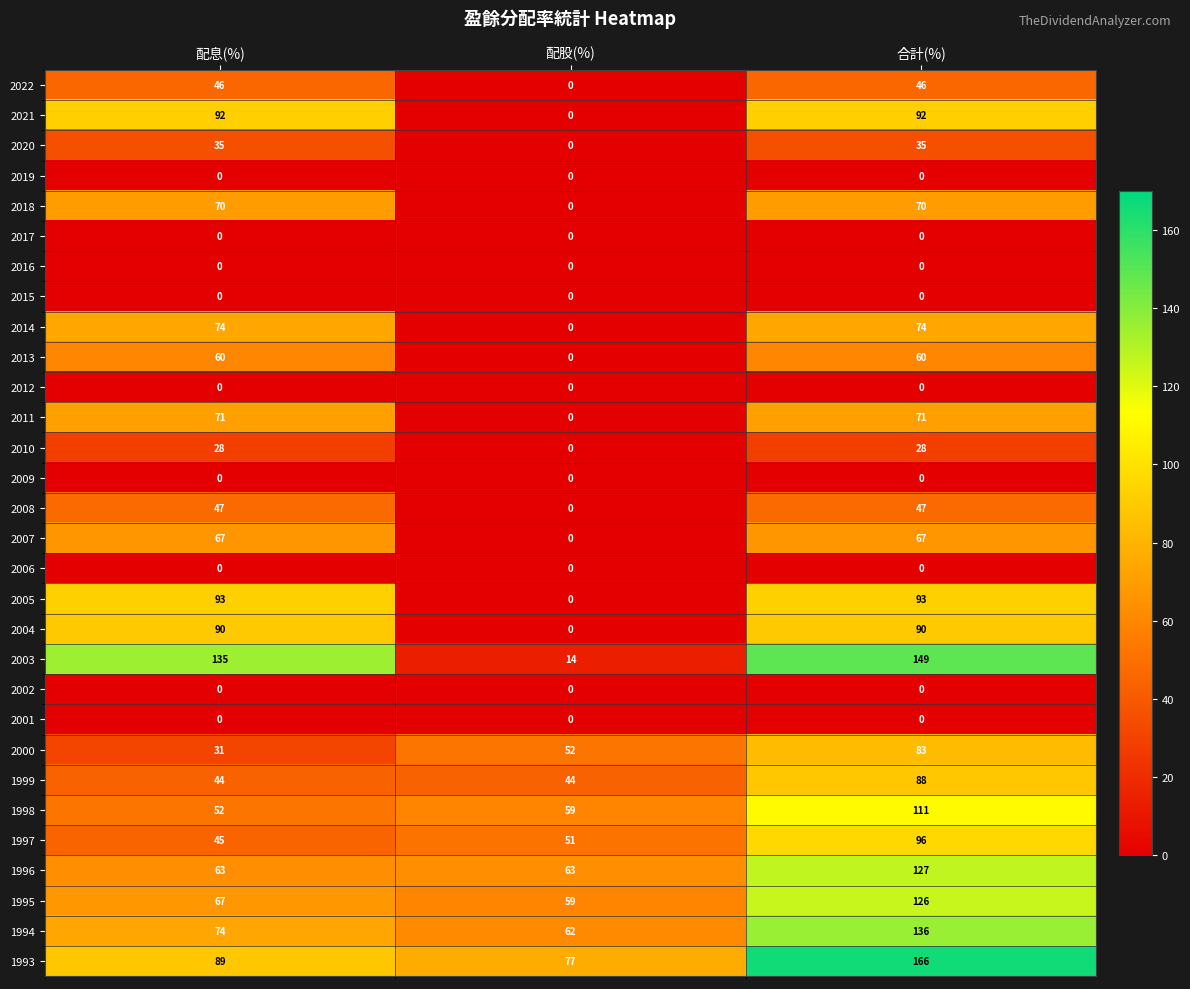

What is the average value of the 2003 series?

99